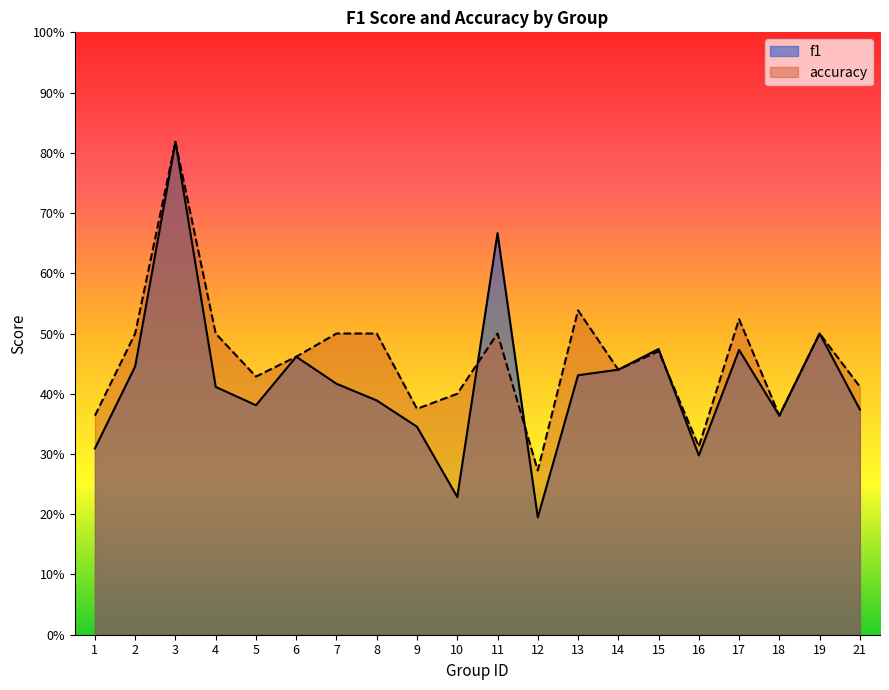

True or false: f1 has more than 2 interior local peaks.

True